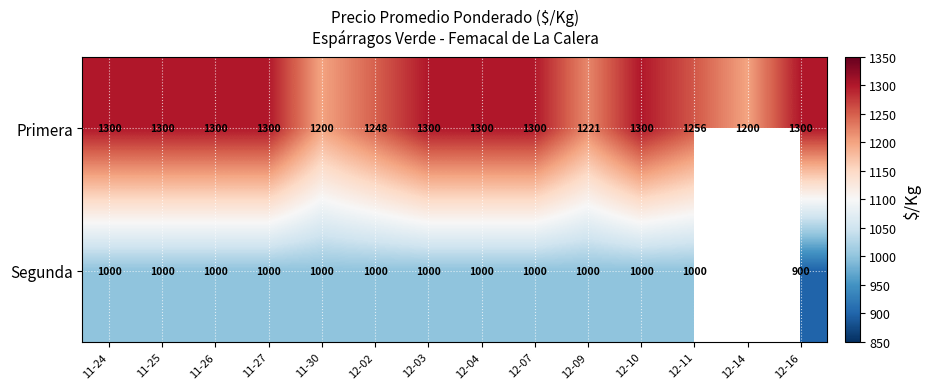

At which category is the sum across all series the highest?

11-24